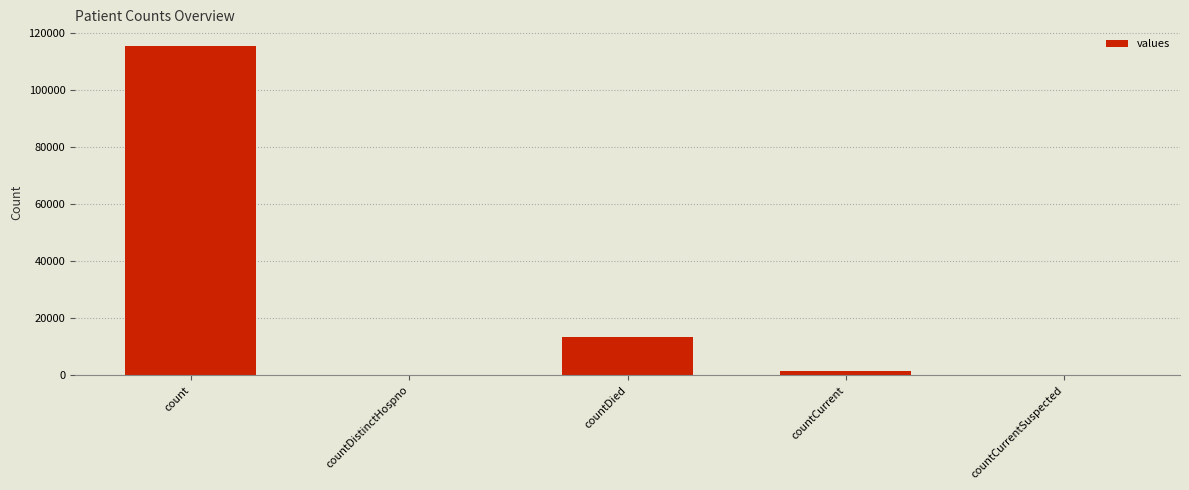

Where is the data nearest to the value 57689?

countDied